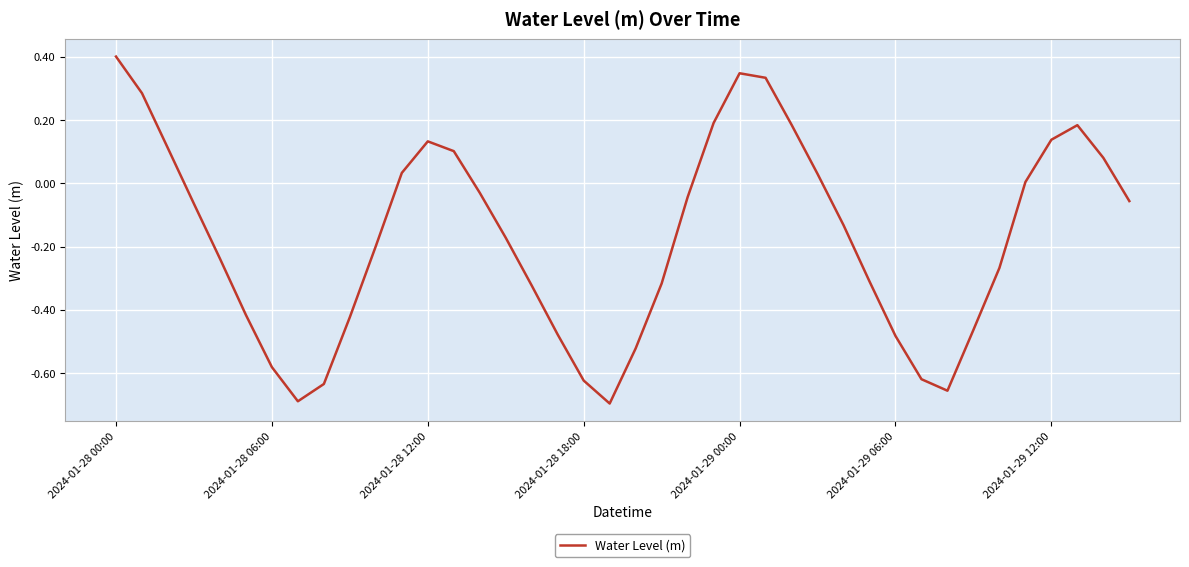

What is the sum of all values?

-6.9